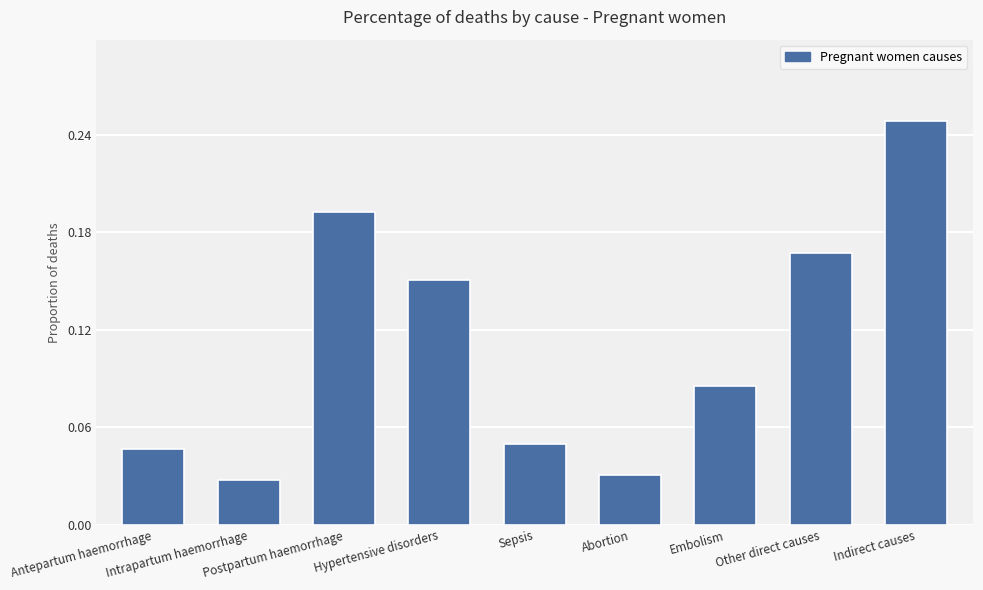

What is the label of the 5th bar from the left?

Sepsis